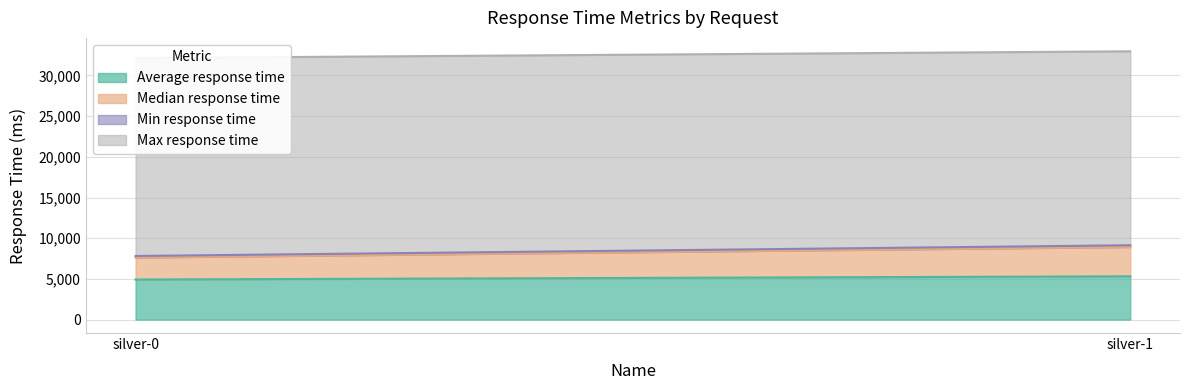

At which category does the chart reach its minimum across all series?

silver-0